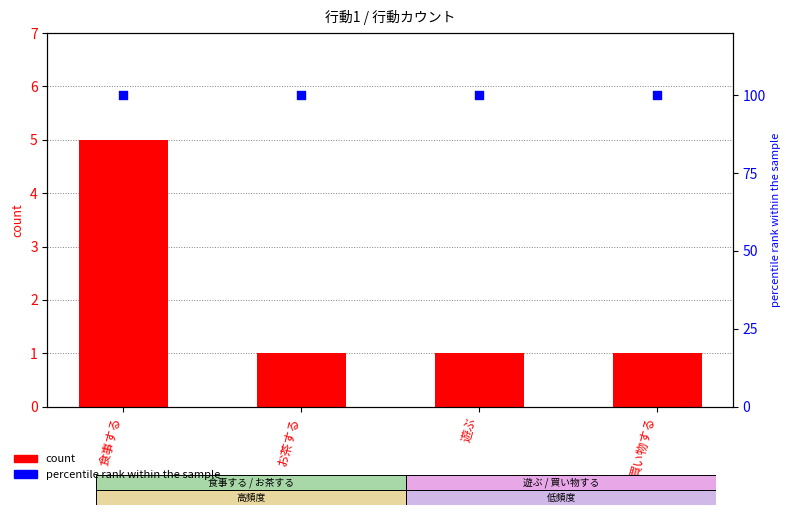

Which series reaches the maximum Y coordinate?

percentile rank within the sample